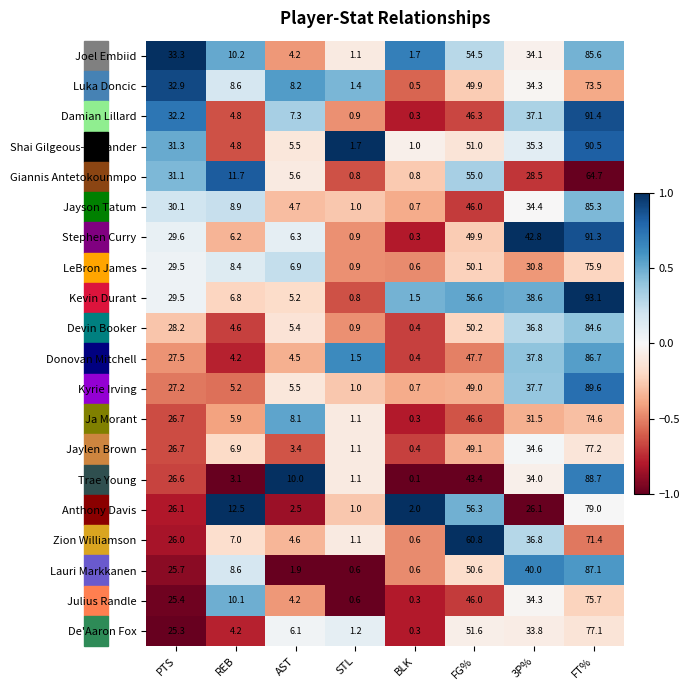

Which label corresponds to the largest value in the chart?

FT%